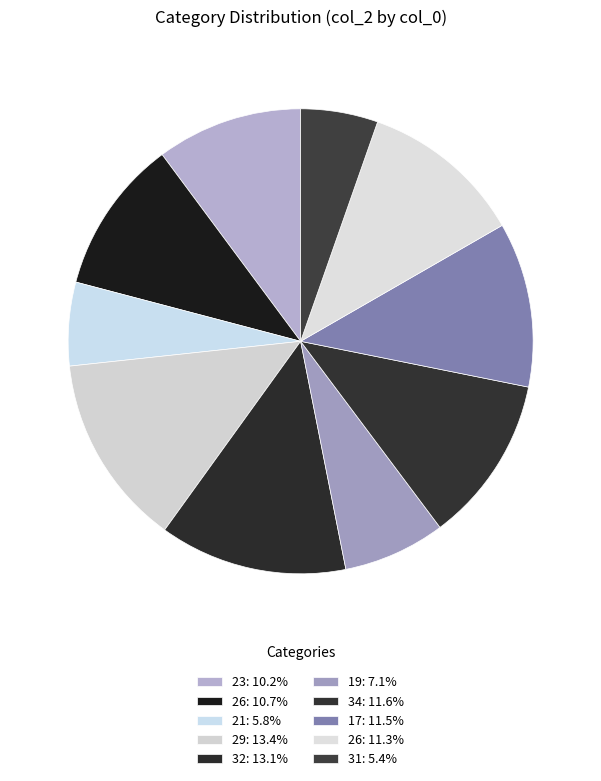

How many segments does this pie chart have?

10